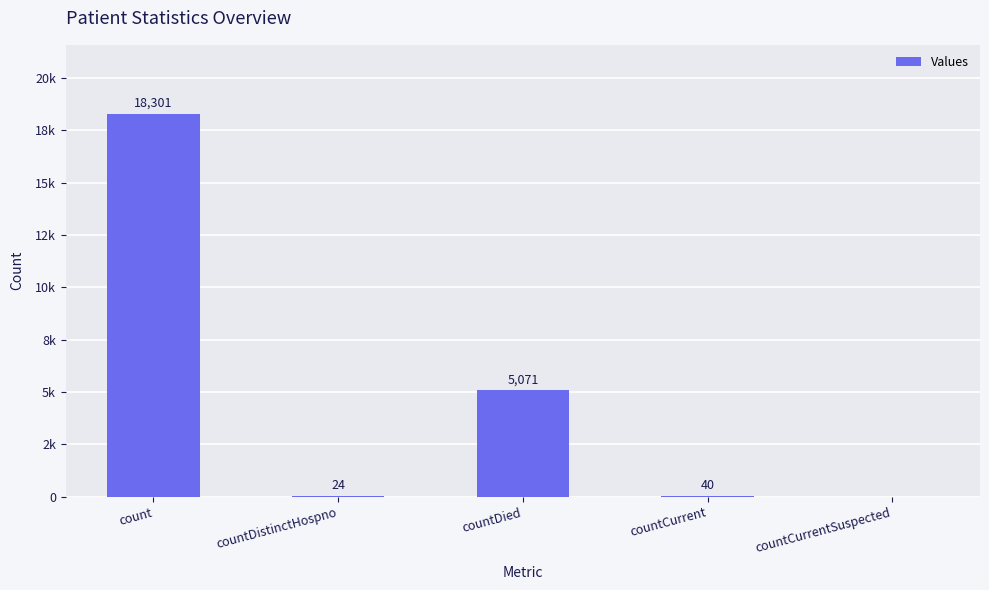

What is the difference between the maximum and minimum values?

18301